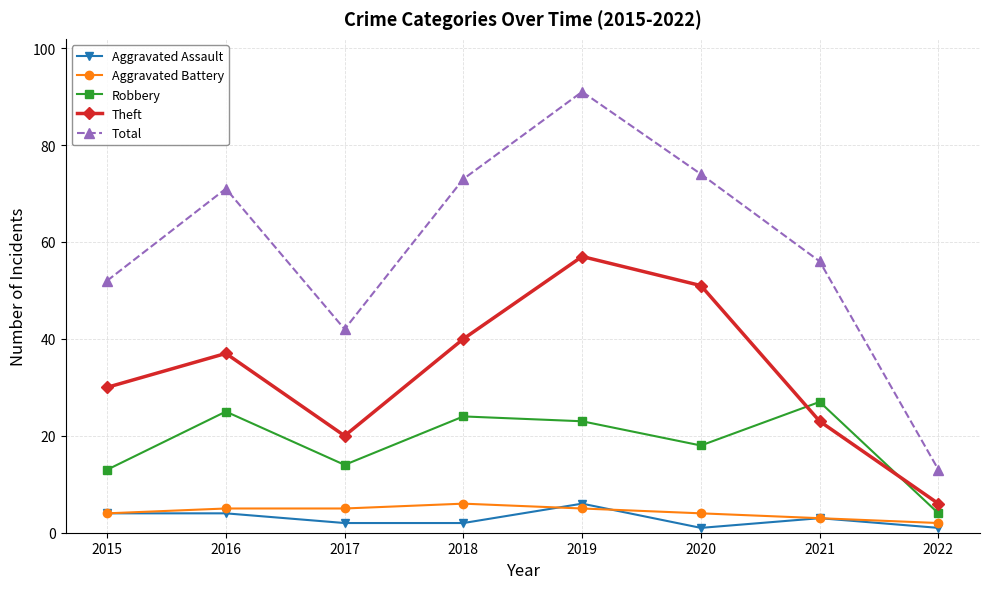

Which series has the largest total across all categories?

Total